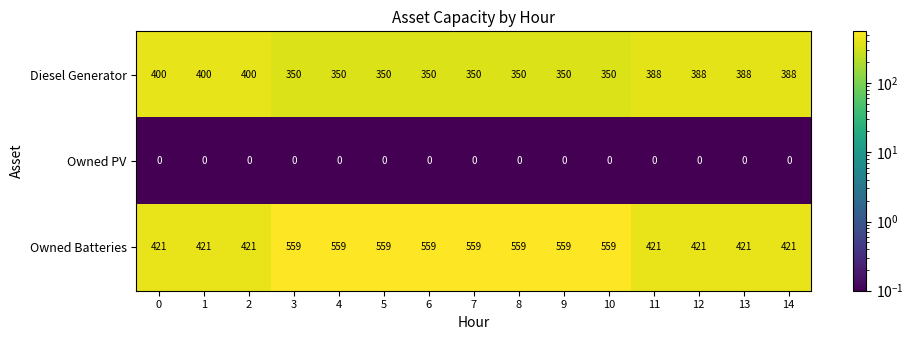

Which series changed the most between 6 and 13?

Owned Batteries